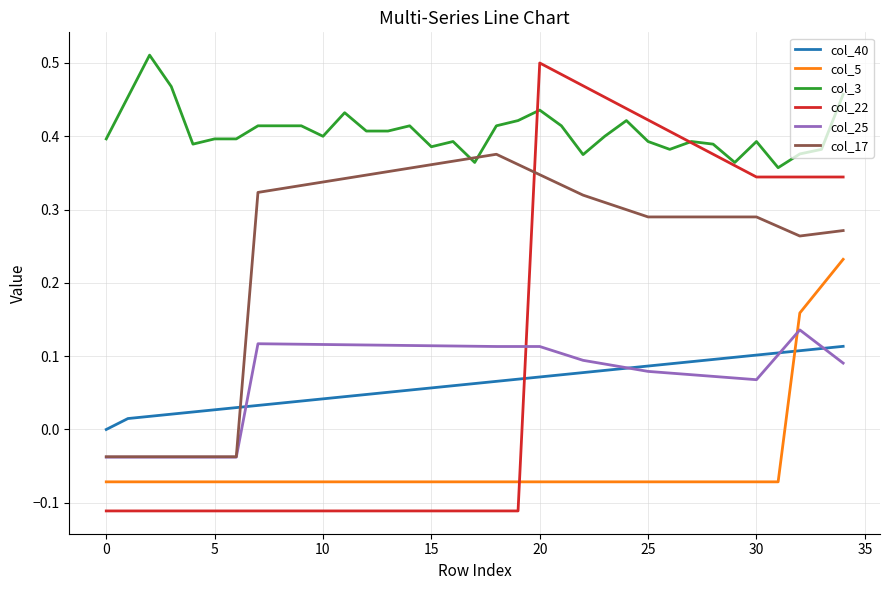

Which series has the largest total across all categories?

col_3